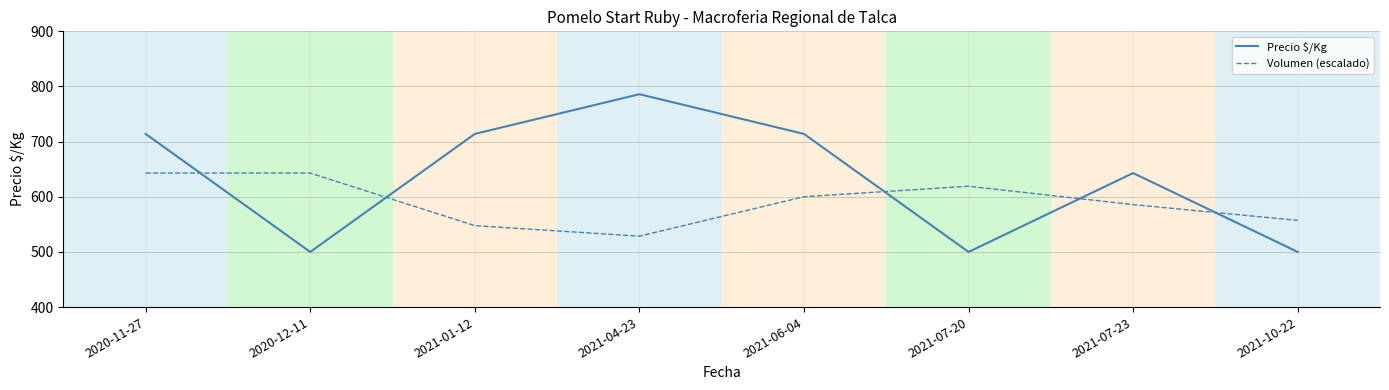

True or false: Volumen (escalado) has a value of 643.0 at 2020-12-11.

True